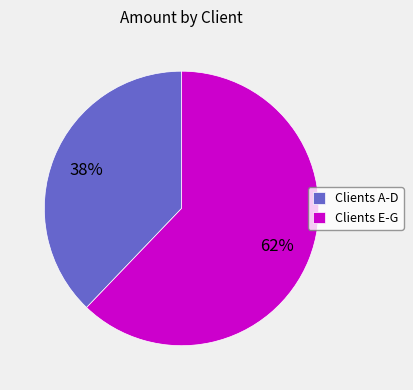

Between Clients E-G and Clients A-D, which is larger?

Clients E-G